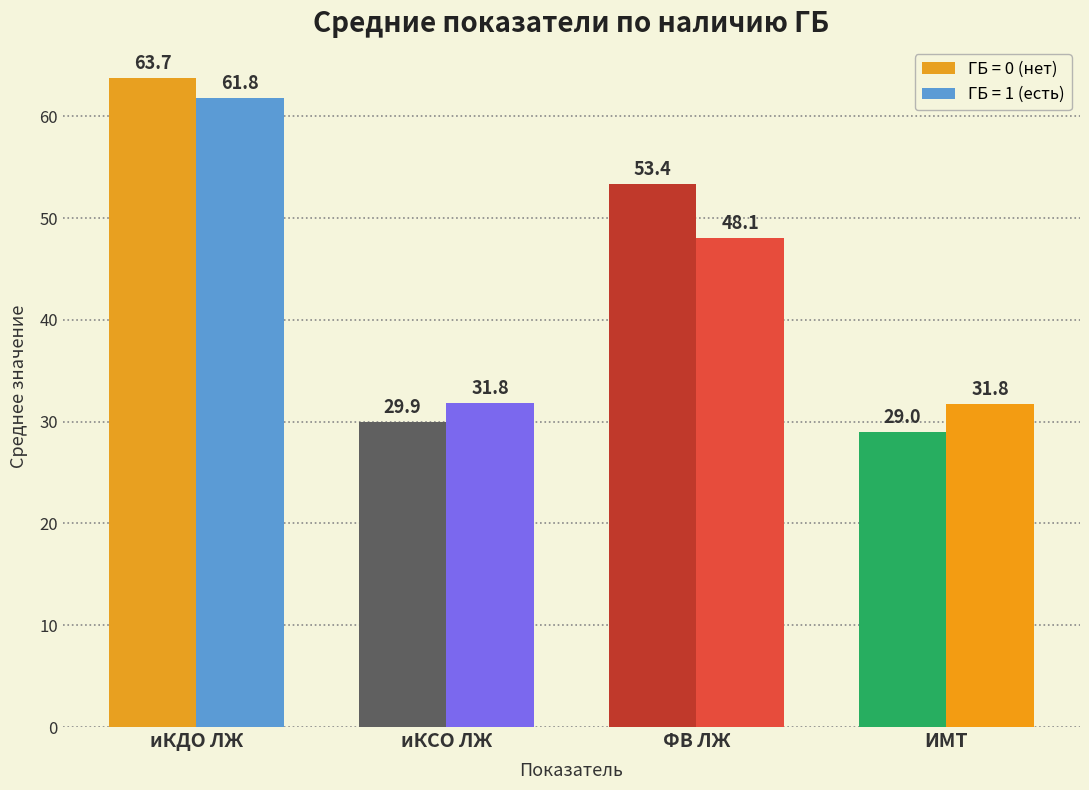

Does the chart contain stacked bars?

No